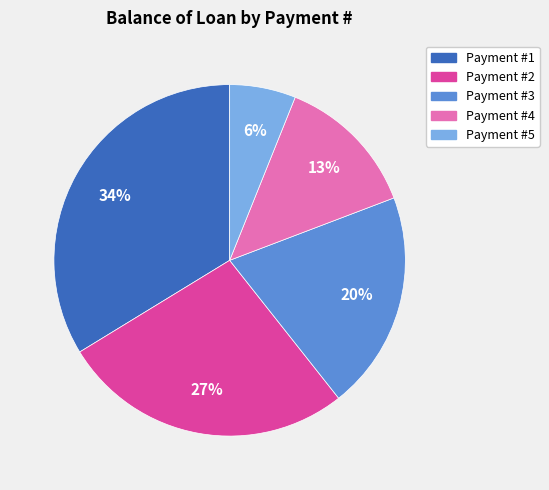

To the nearest percent, what is the difference between the largest and smallest slice percentages?

28%